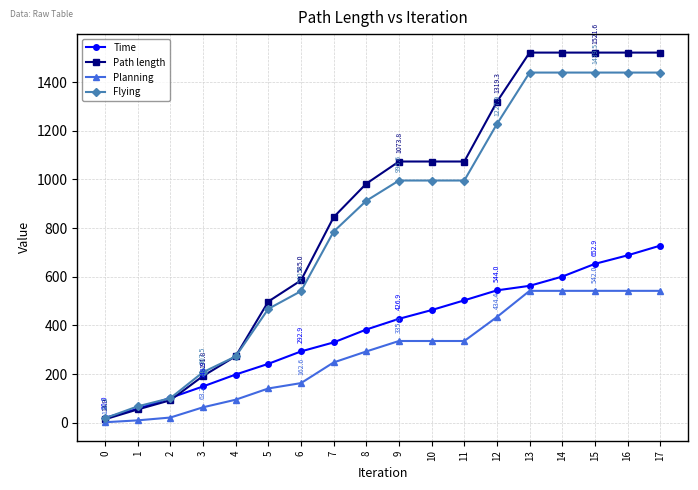

What is the value of the Flying point at the 3rd from the left?

100.8